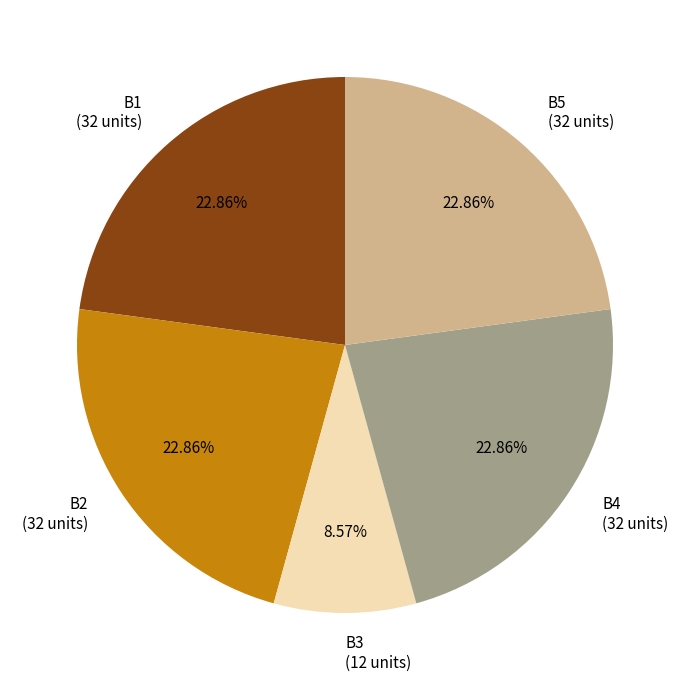

Does any single category account for the majority?

No